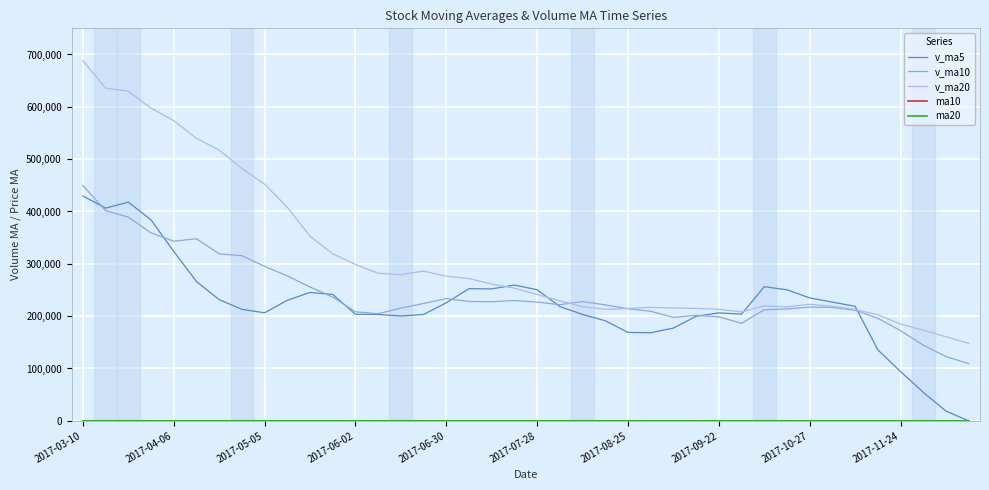

What is the highest value of the v_ma5 series?

429730.2